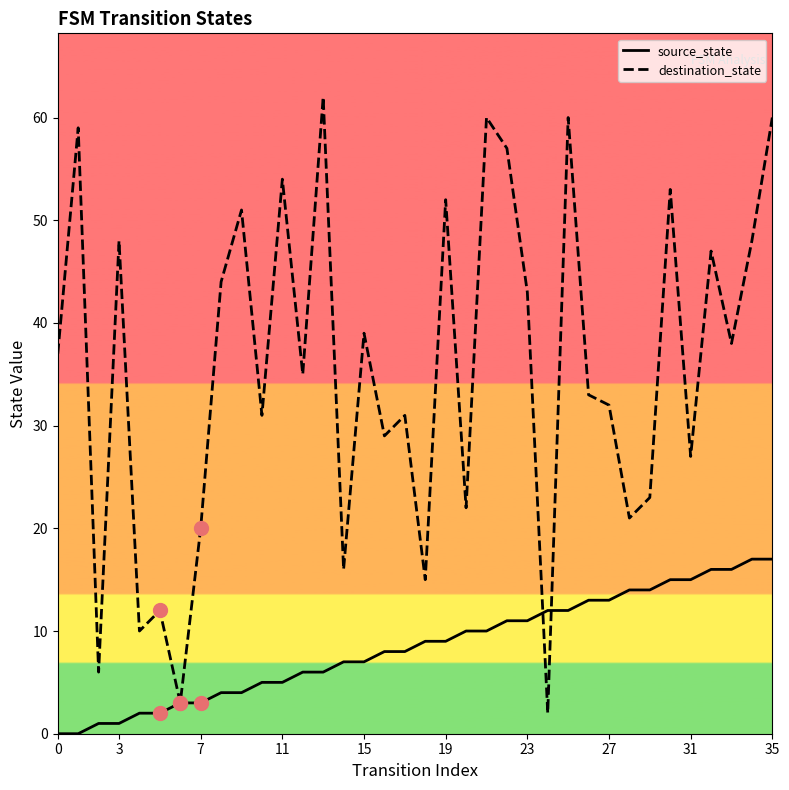

Which series has the largest total across all categories?

destination_state